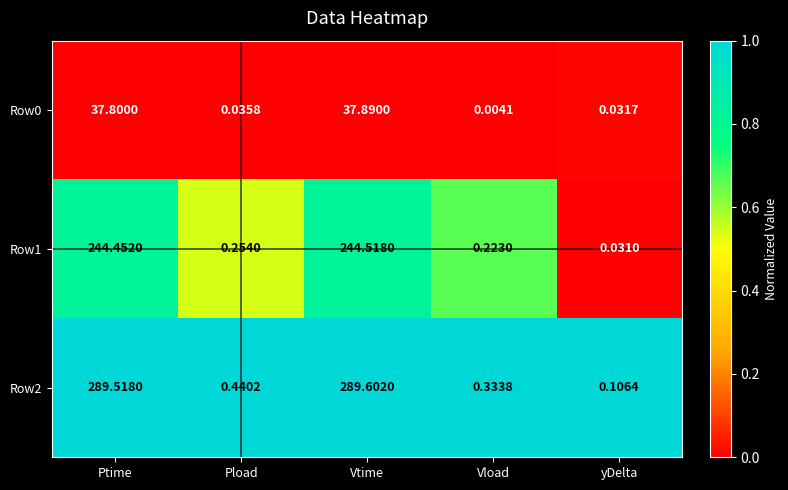

Between Vtime and yDelta, which series saw the biggest shift?

Row2